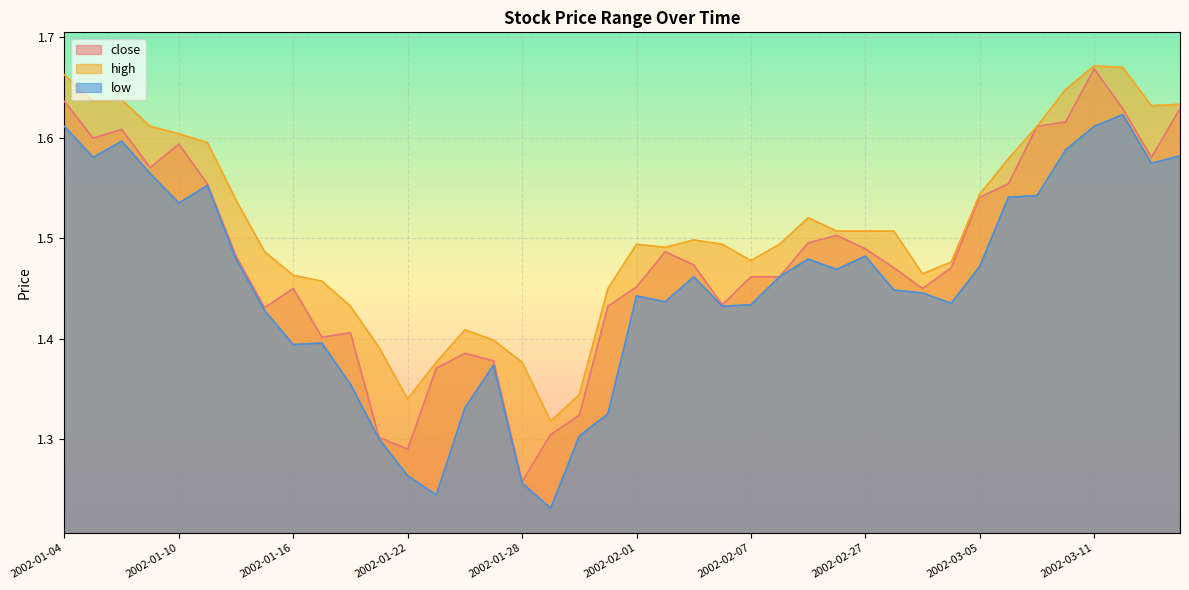

What position from the right is 2002-01-24?

26